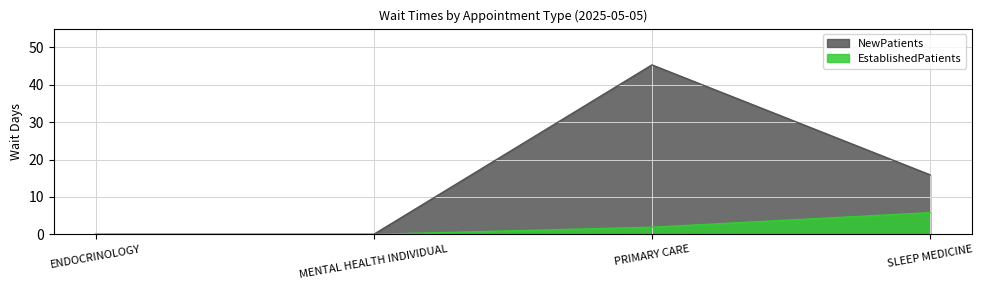

What is the label of the 2nd point from the right?

PRIMARY CARE